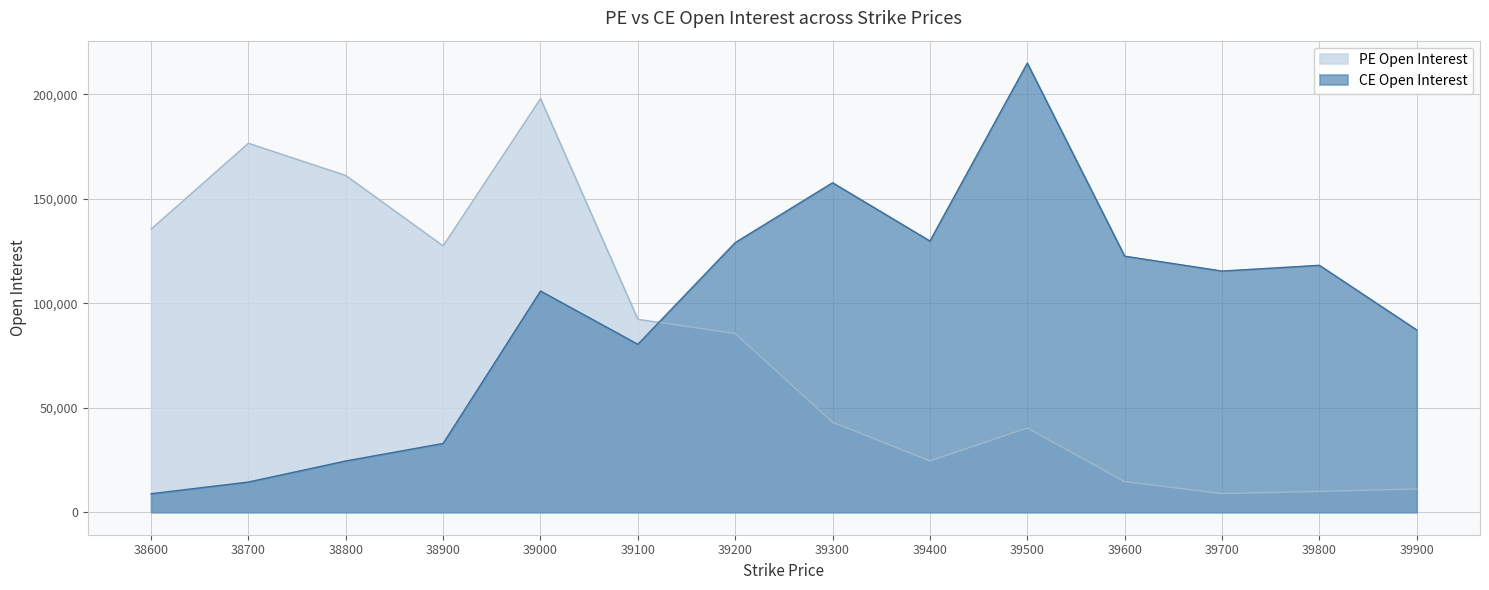

Reading right to left, list all the values displayed in this chart.

PE Open Interest: 39900=11155	39800=9972	39700=8943	39600=14653	39500=40333	39400=24573	39300=43067	39200=85553	39100=92314	39000=197940	38900=127455	38800=161140	38700=176576	38600=135487
CE Open Interest: 39900=87246	39800=118170	39700=115419	39600=122547	39500=214926	39400=129787	39300=157678	39200=129033	39100=80369	39000=105868	38900=32935	38800=24535	38700=14469	38600=8856